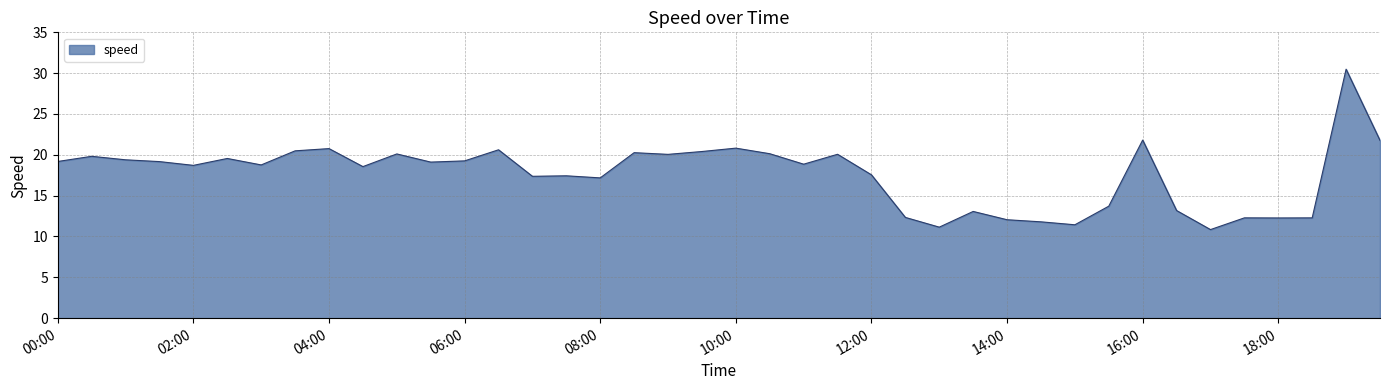

What is the minimum value shown in the chart?

10.8